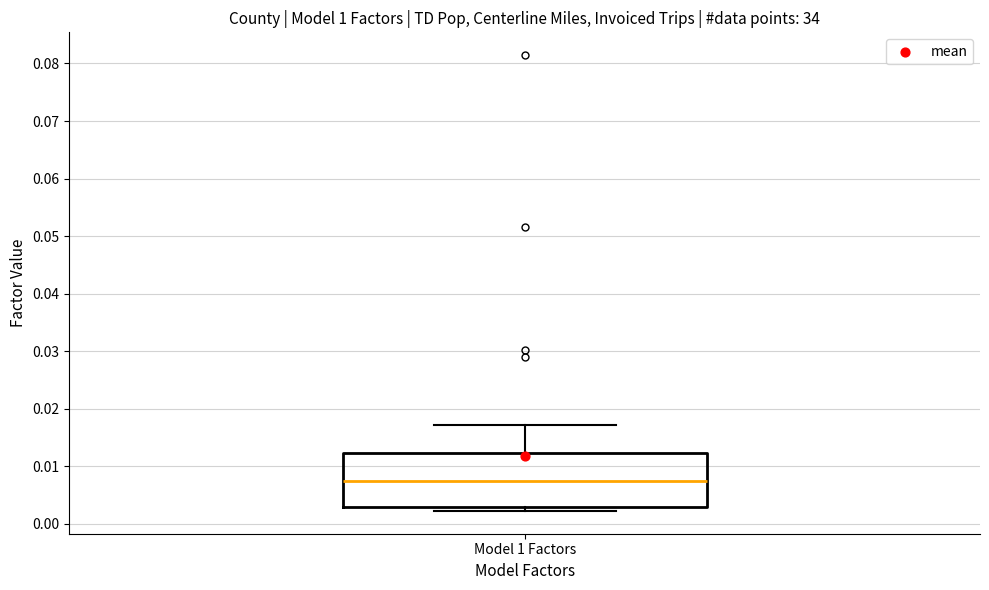

Where does the median line of the box for Model 1 Factors sit on the y-axis? The values are not printed on the chart, so give them approximately, as read against the axis.

0.008